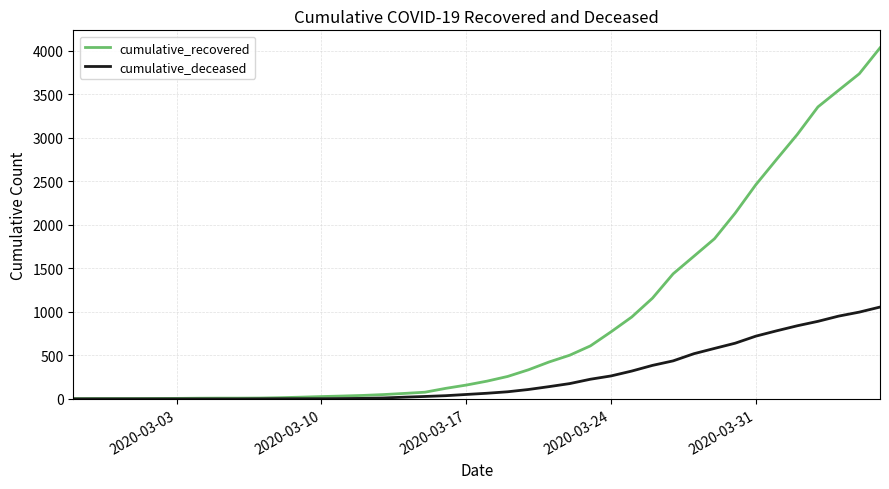

List the series in order of their peak value, lowest first.

cumulative_deceased, cumulative_recovered